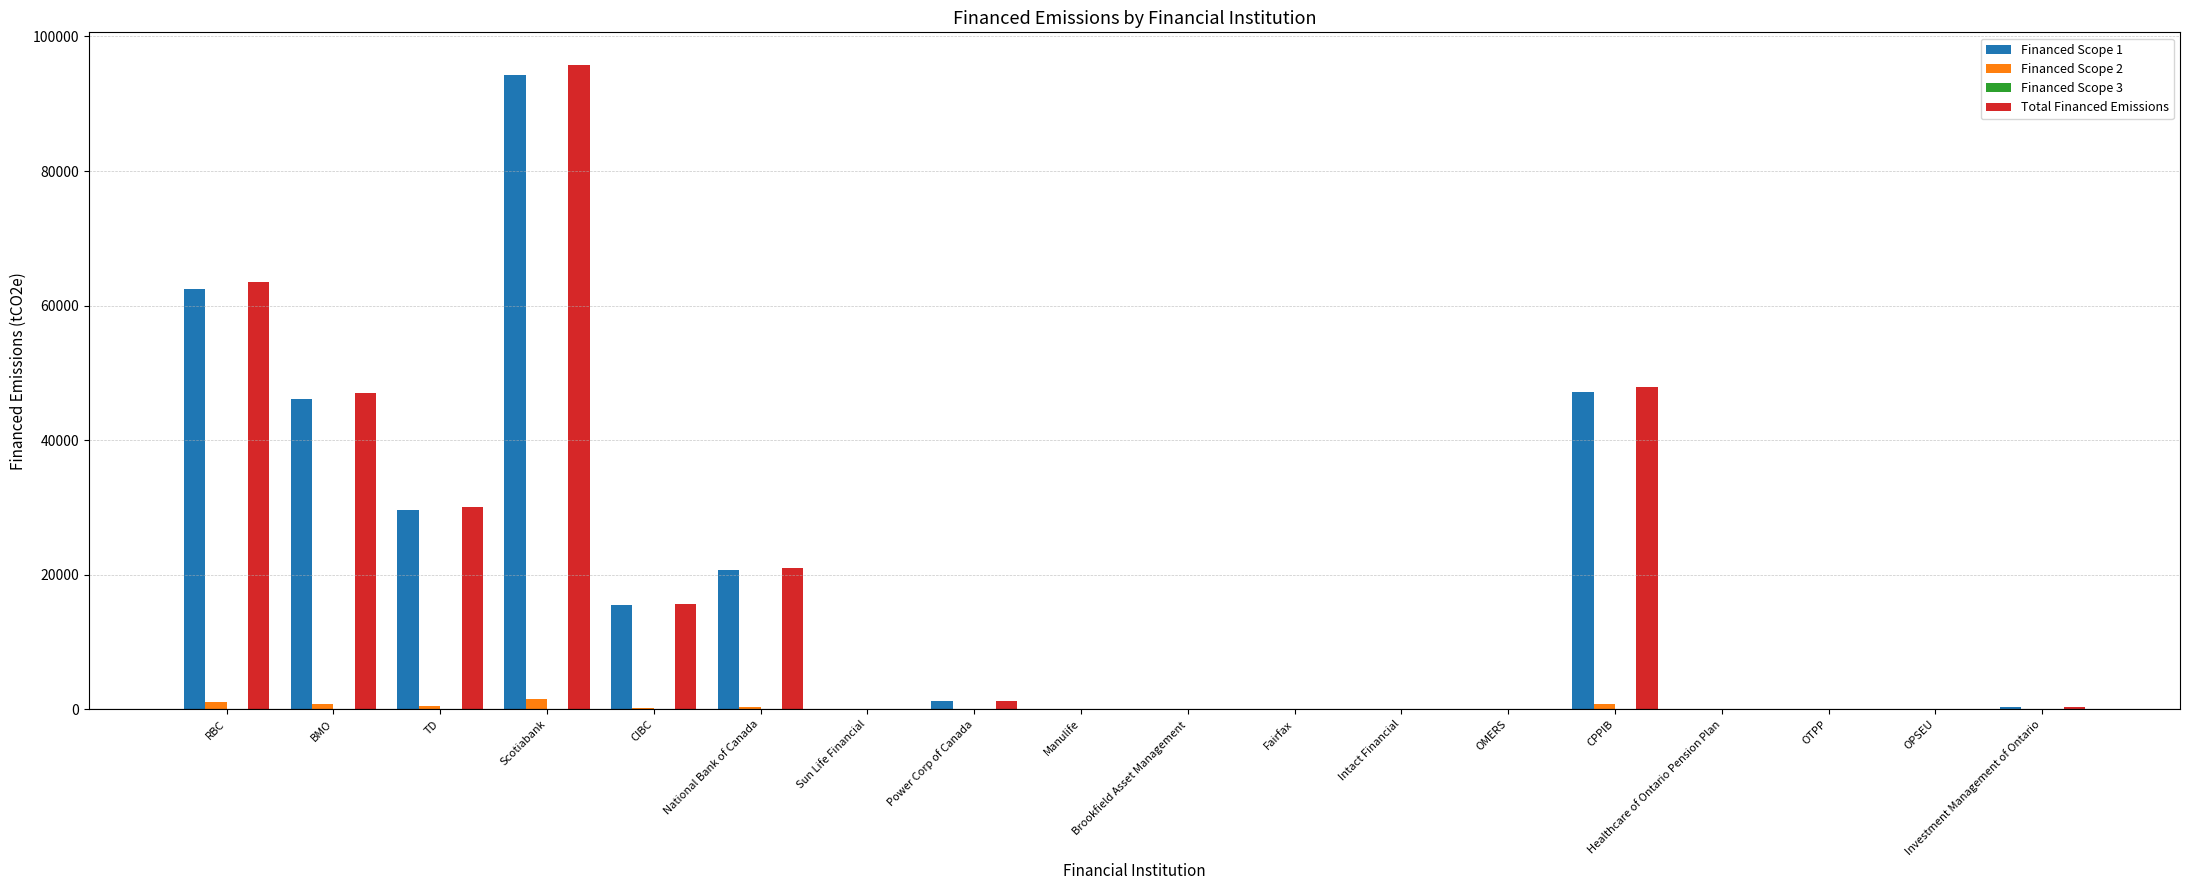

At which category is the sum across all series the highest?

Scotiabank